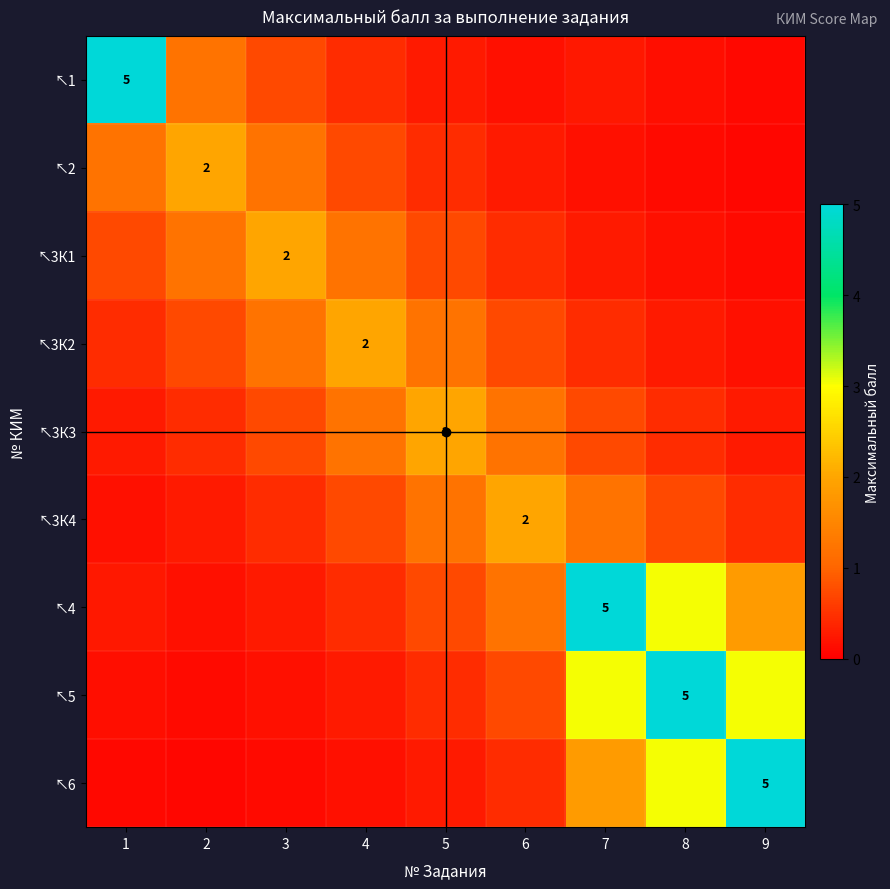

Is it true that ↖2 equals 0.9 at 2?

False